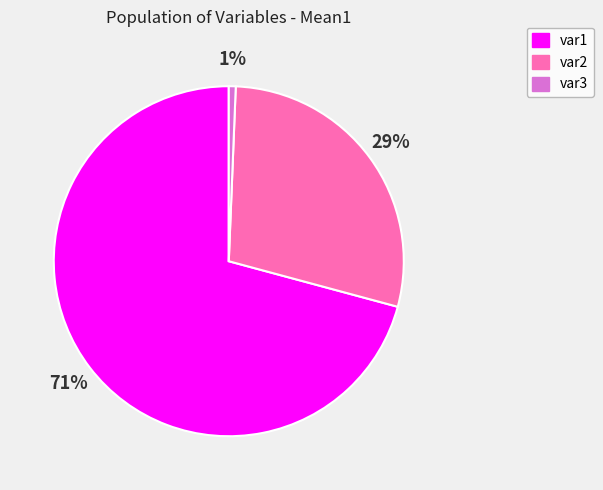

How many slices are in this pie chart?

3